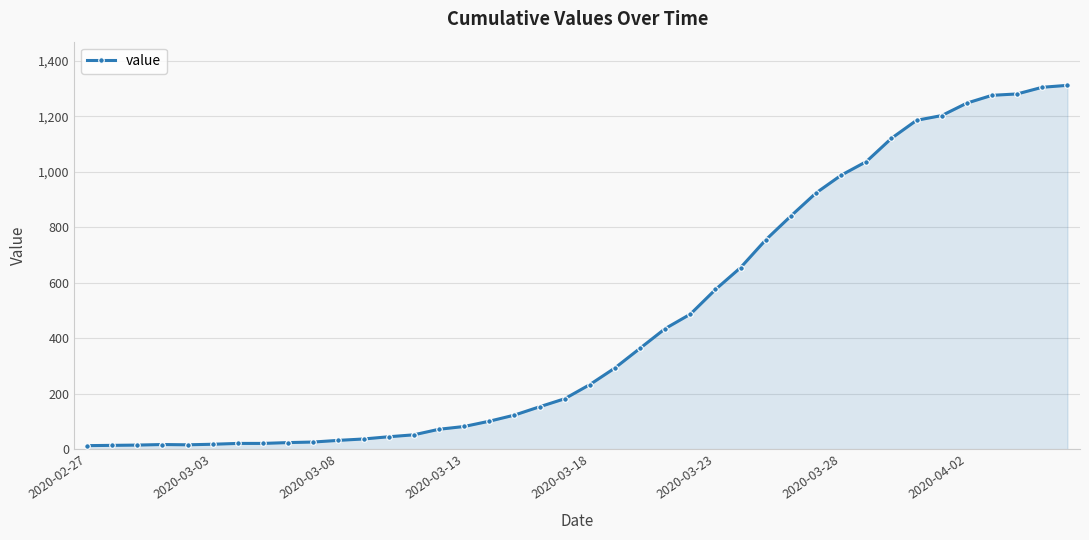

What is the maximum value shown in the chart?

1312